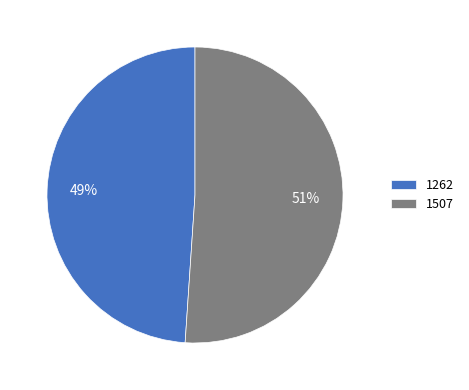

How many segments does this pie chart have?

2